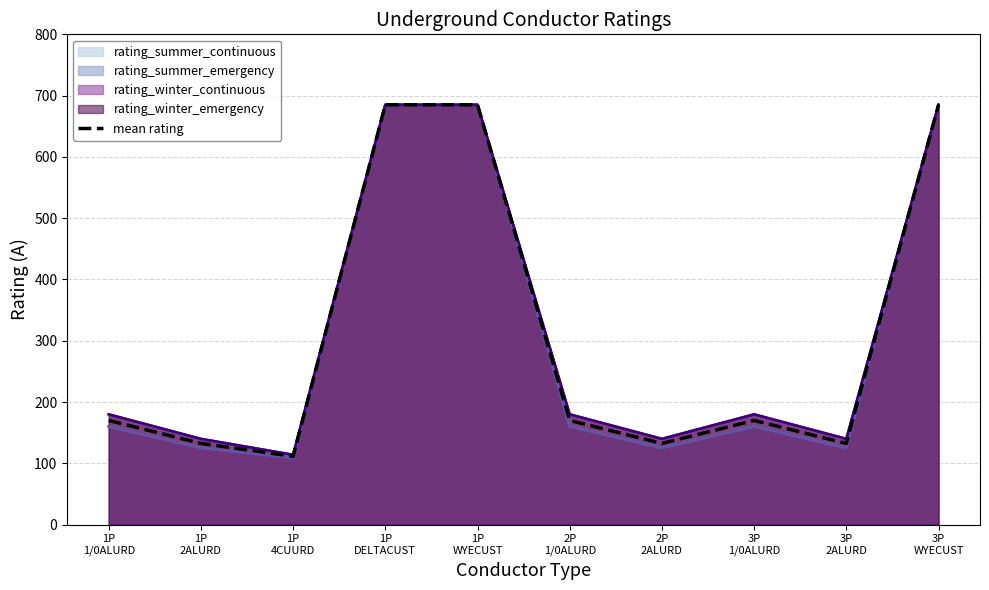

What position from the left is 3P
1/0ALURD?

8